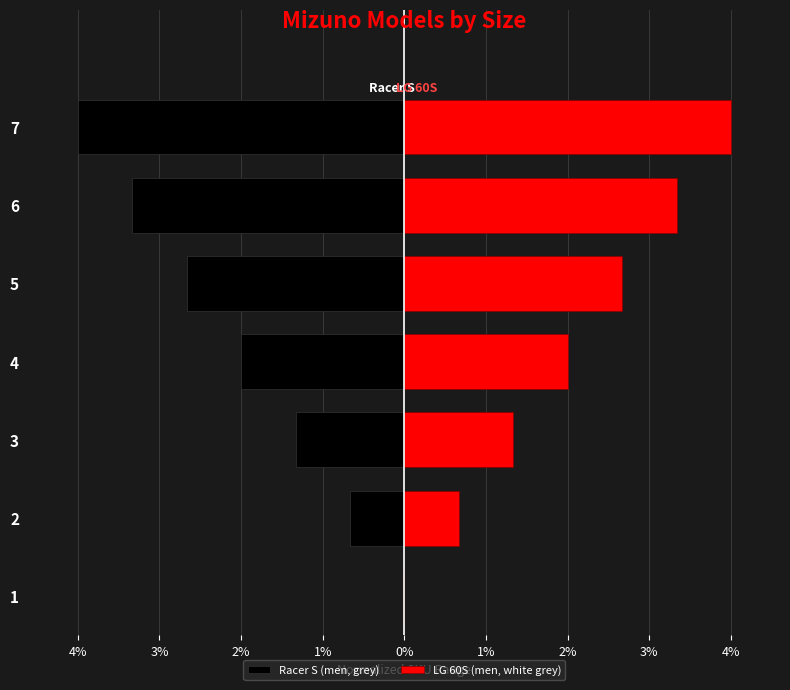

What is the spread (max minus min) of values at 4?

4.0